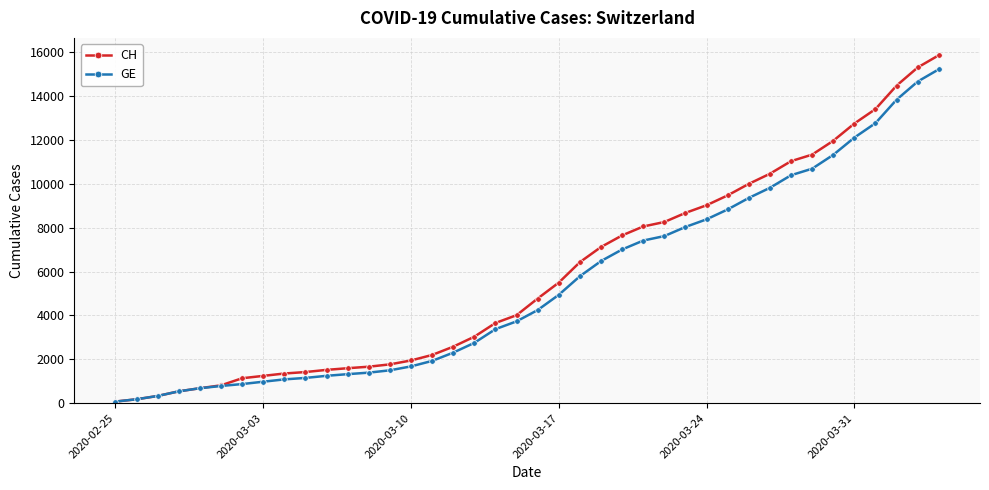

Which series has the largest range (max minus min)?

CH